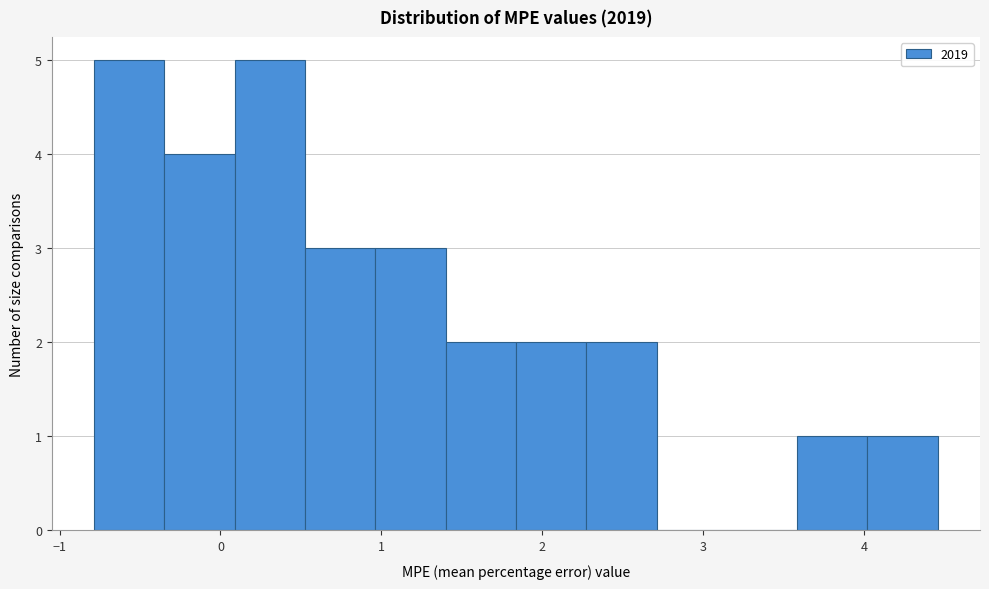

What is the height of the bar covering 3.6 to 4.0 on the x-axis? Neither the bar edges nor the heights are printed on the chart, so give them approximately, as read against the axes.

1